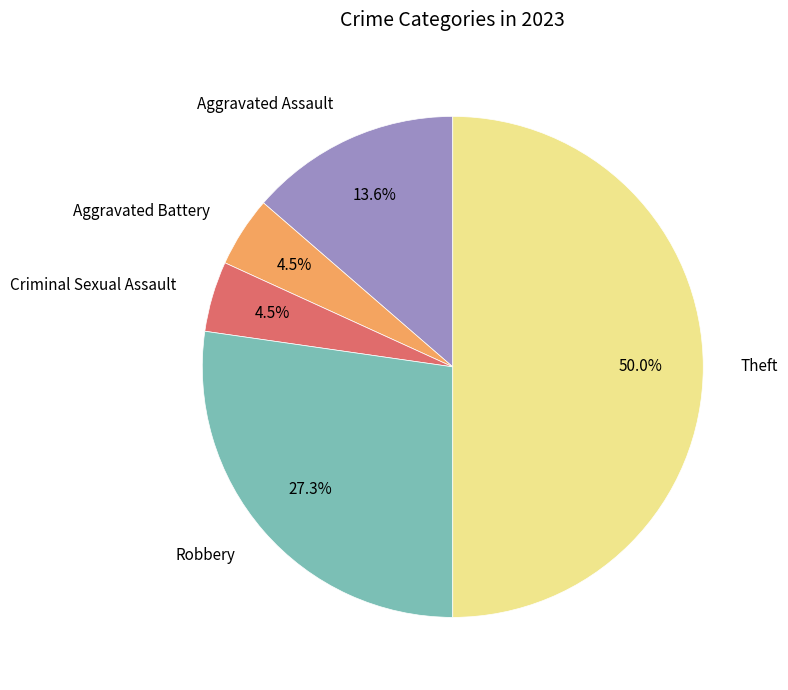

How many segments does this pie chart have?

5